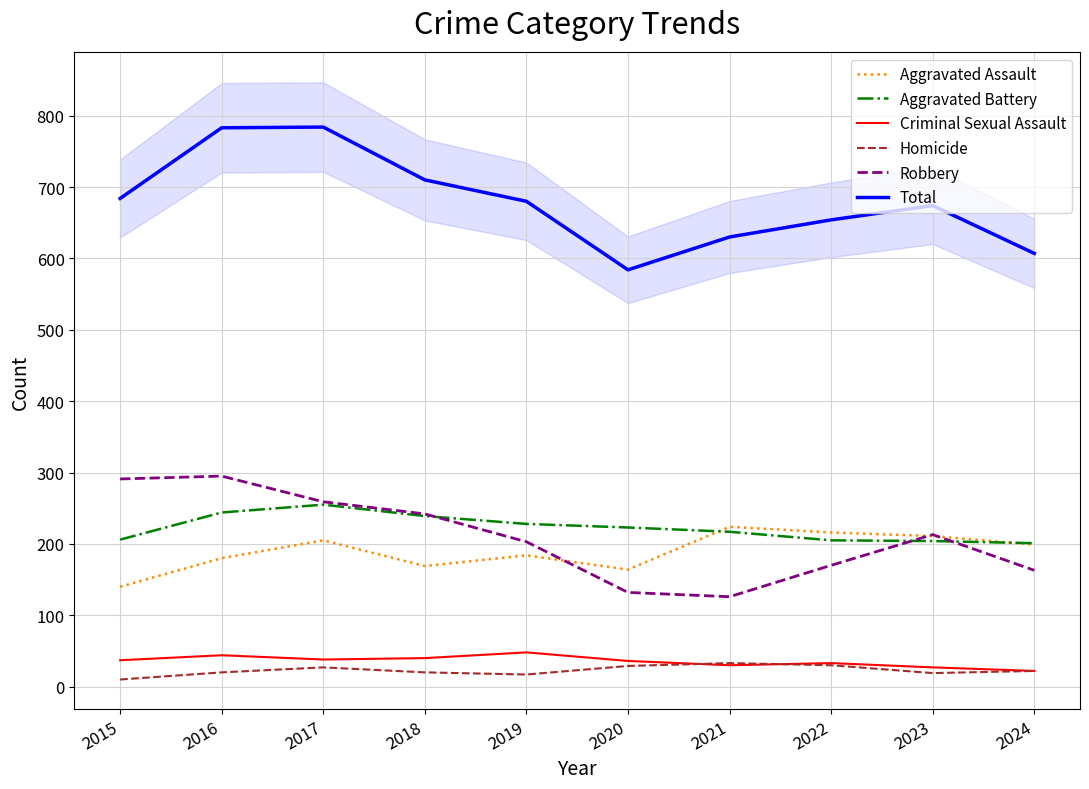

Rank the series by their maximum value, from highest to lowest.

Total, Robbery, Aggravated Battery, Aggravated Assault, Criminal Sexual Assault, Homicide